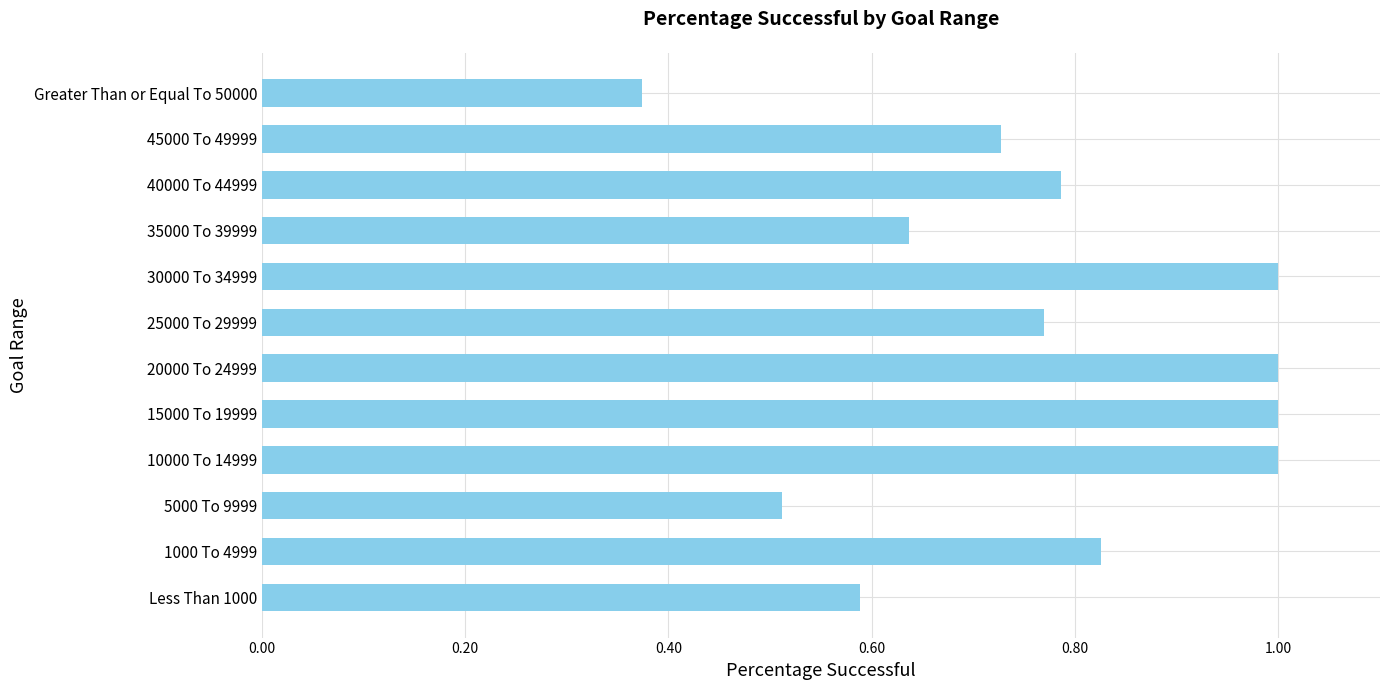

What is the sum of all values?

9.2